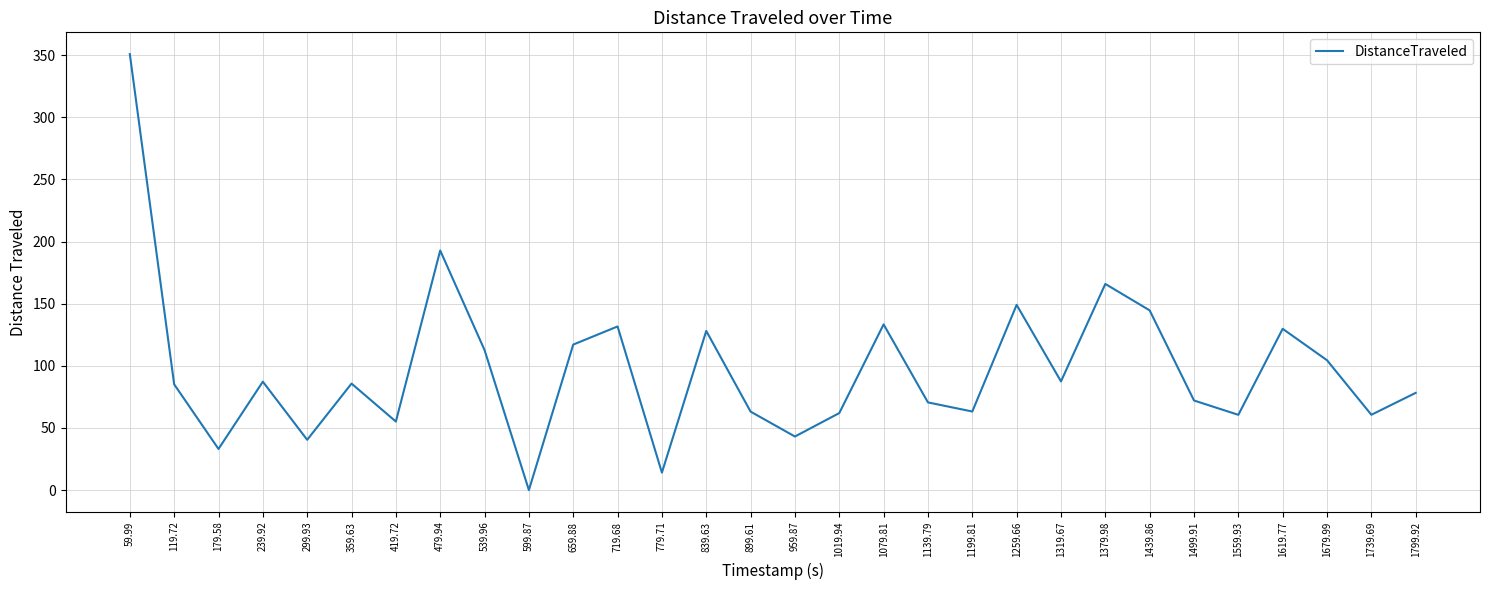

What is the ratio of the value at 659.88 to the value at 1799.92?

1.5